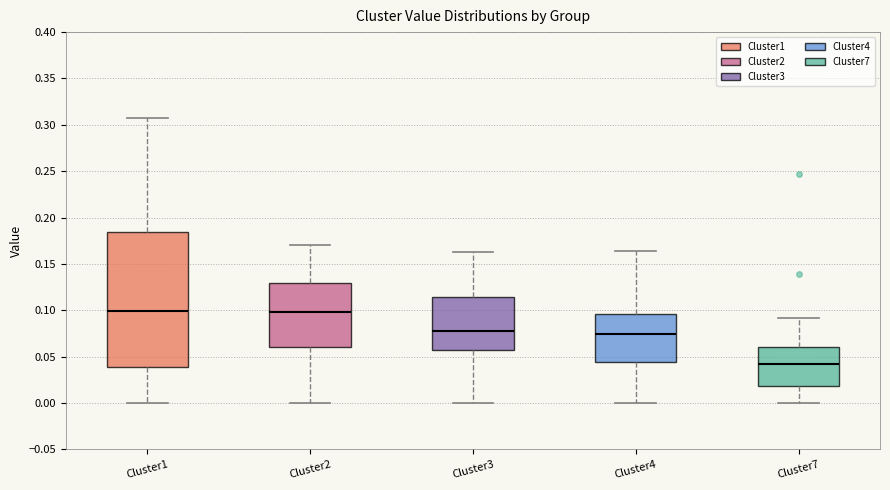

Which box is the tallest, from its lower edge to its upper edge?

Cluster1